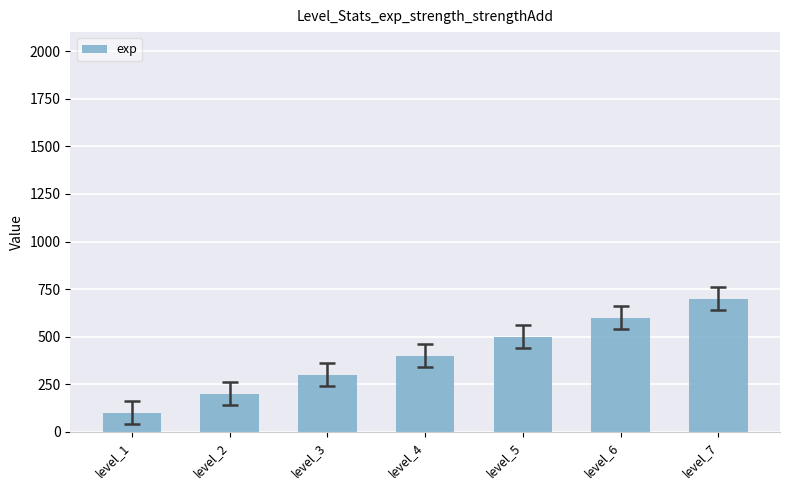

Is it true that the value at level_4 is 400?

True